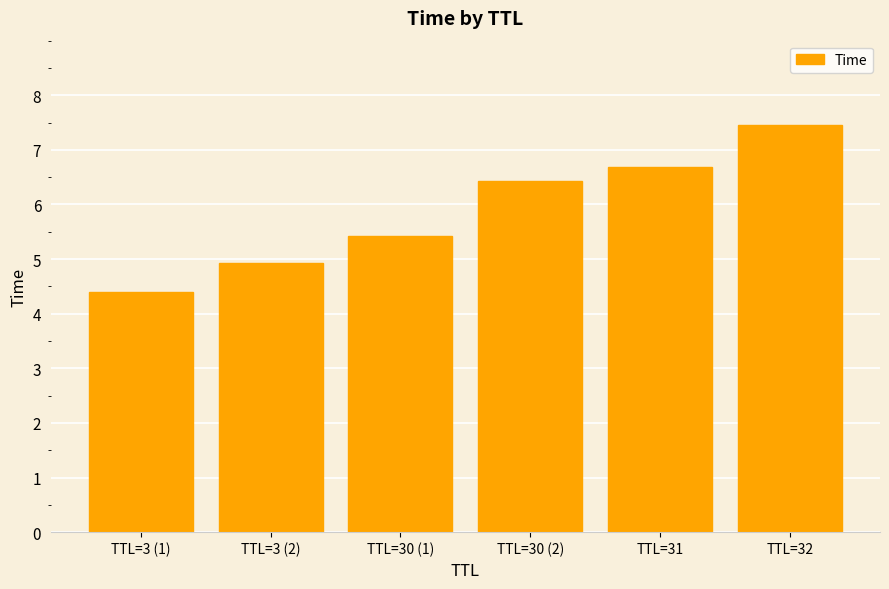

At which label is the value closest to 5?

TTL=3 (2)